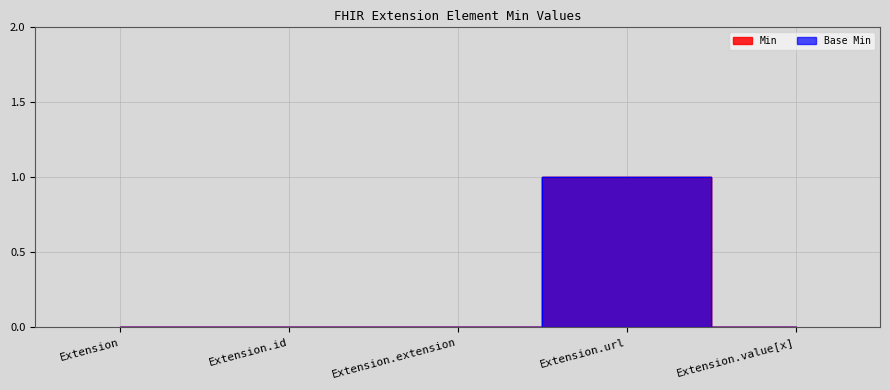

True or false: Min and Base Min cross at least once.

False